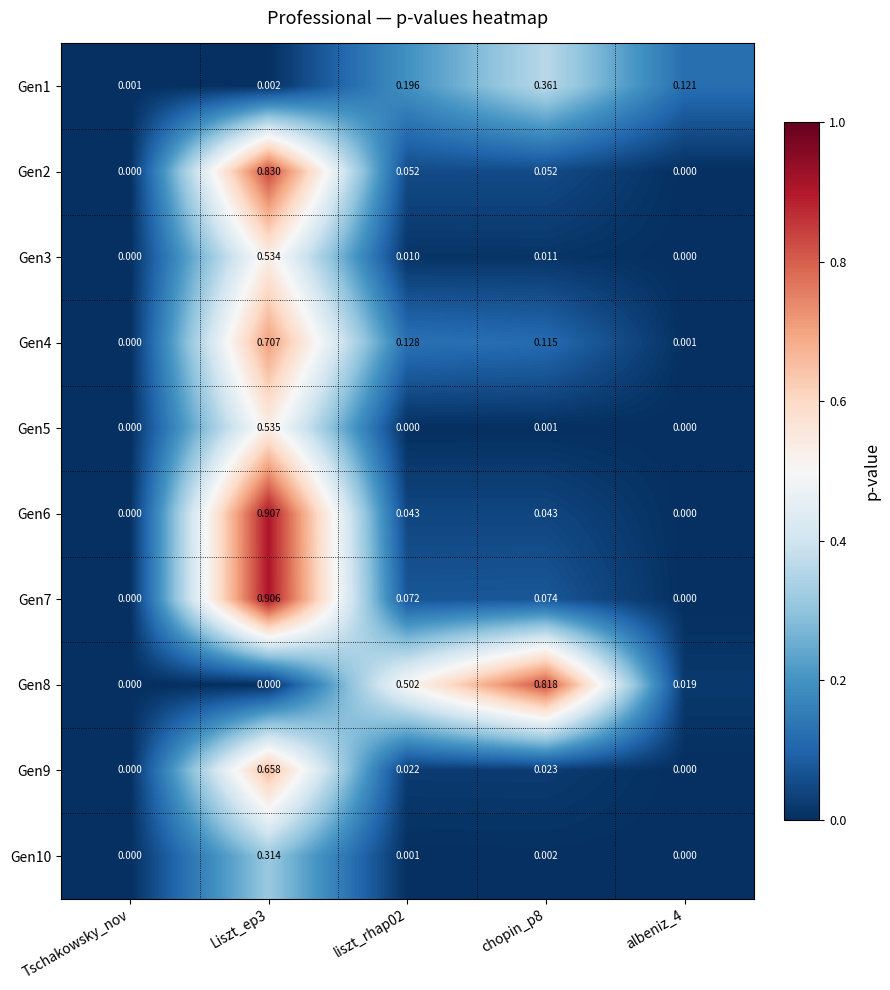

Reading right to left, what are all the values shown in this chart?

Gen1: albeniz_4=0.1	chopin_p8=0.4	liszt_rhap02=0.2	Liszt_ep3=0.0	Tschakowsky_nov=0.0
Gen2: albeniz_4=0.0	chopin_p8=0.1	liszt_rhap02=0.1	Liszt_ep3=0.8	Tschakowsky_nov=0.0
Gen3: albeniz_4=0.0	chopin_p8=0.0	liszt_rhap02=0.0	Liszt_ep3=0.5	Tschakowsky_nov=0.0
Gen4: albeniz_4=0.0	chopin_p8=0.1	liszt_rhap02=0.1	Liszt_ep3=0.7	Tschakowsky_nov=0.0
Gen5: albeniz_4=0.0	chopin_p8=0.0	liszt_rhap02=0.0	Liszt_ep3=0.5	Tschakowsky_nov=0.0
Gen6: albeniz_4=0.0	chopin_p8=0.0	liszt_rhap02=0.0	Liszt_ep3=0.9	Tschakowsky_nov=0.0
Gen7: albeniz_4=0.0	chopin_p8=0.1	liszt_rhap02=0.1	Liszt_ep3=0.9	Tschakowsky_nov=0.0
Gen8: albeniz_4=0.0	chopin_p8=0.8	liszt_rhap02=0.5	Liszt_ep3=0.0	Tschakowsky_nov=0.0
Gen9: albeniz_4=0.0	chopin_p8=0.0	liszt_rhap02=0.0	Liszt_ep3=0.7	Tschakowsky_nov=0.0
Gen10: albeniz_4=0.0	chopin_p8=0.0	liszt_rhap02=0.0	Liszt_ep3=0.3	Tschakowsky_nov=0.0